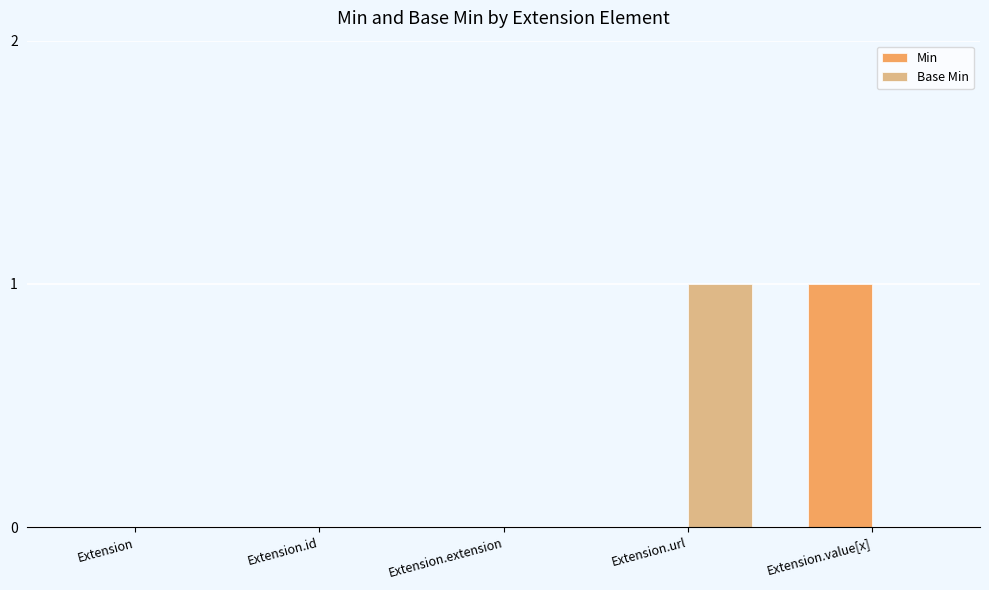

Between Extension.extension and Extension.url, which series saw the biggest shift?

Base Min